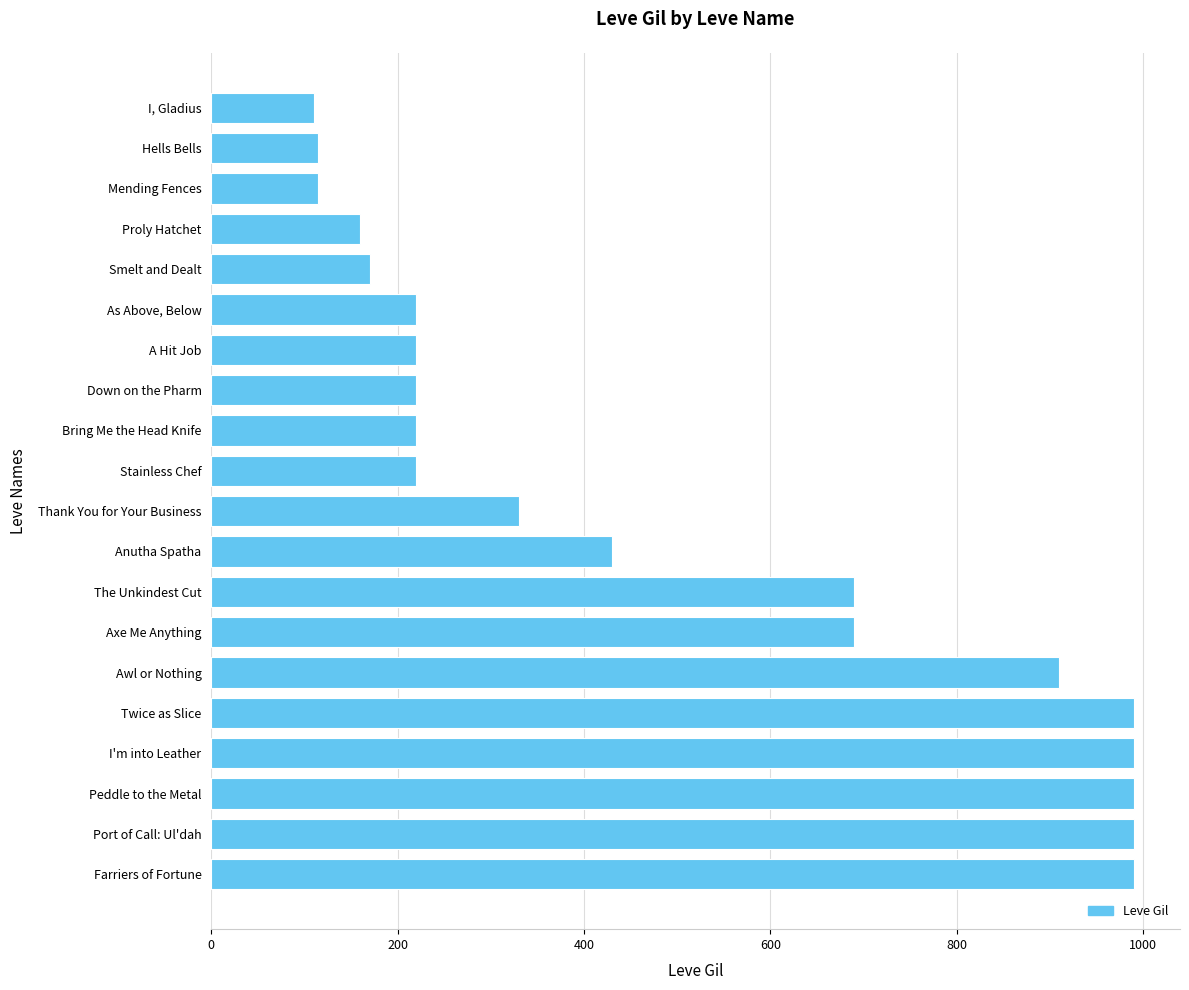

How many bars are there in total?

20